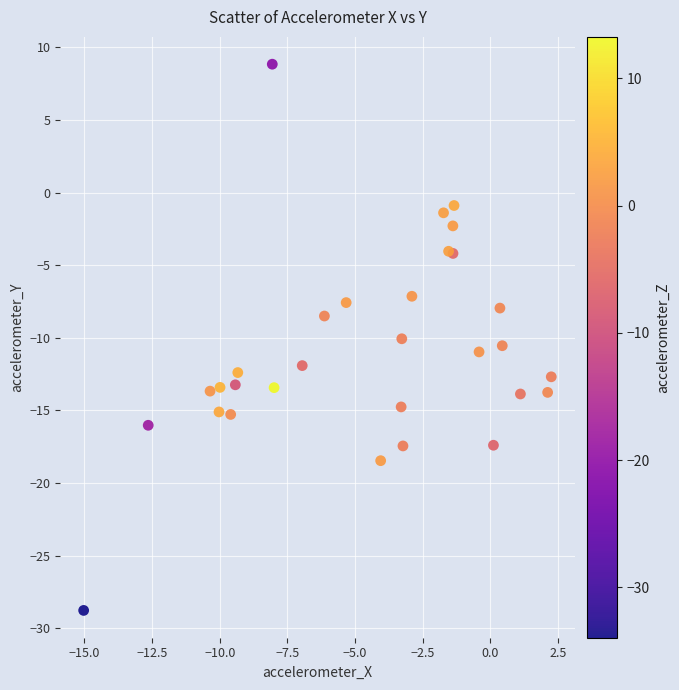

What Y value in the scatter plot is closest to -9?

-8.5